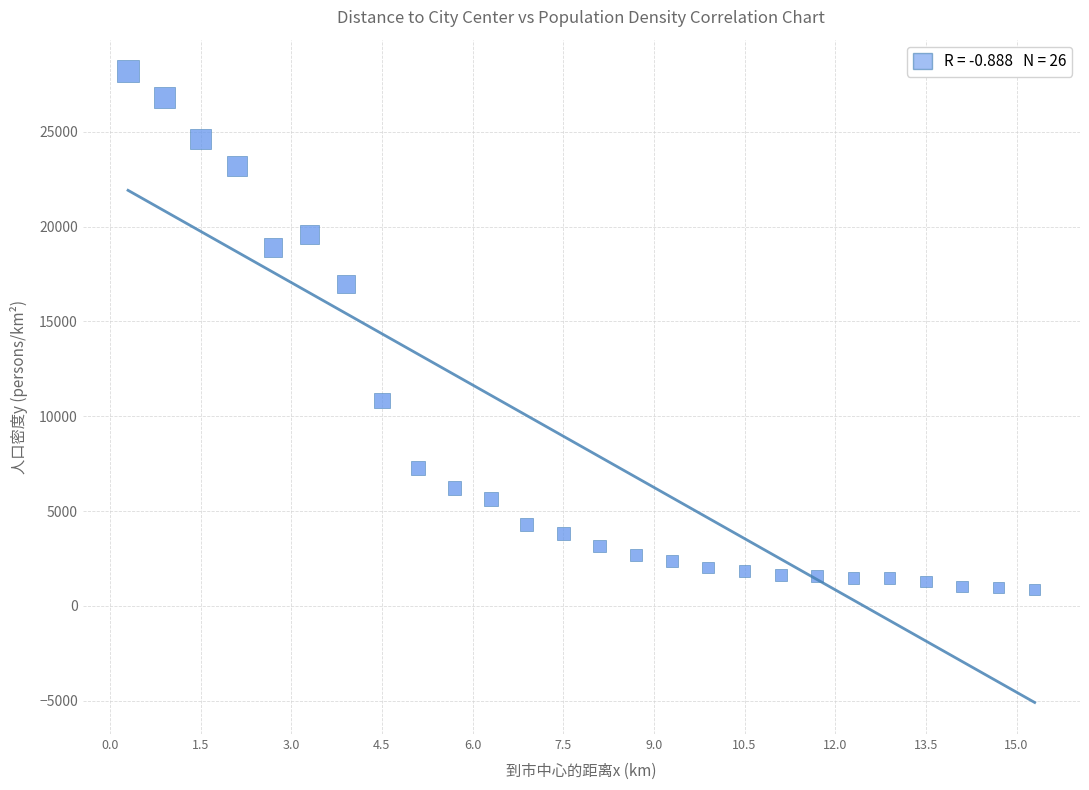

What is the range of Y values (max minus min)?

27302